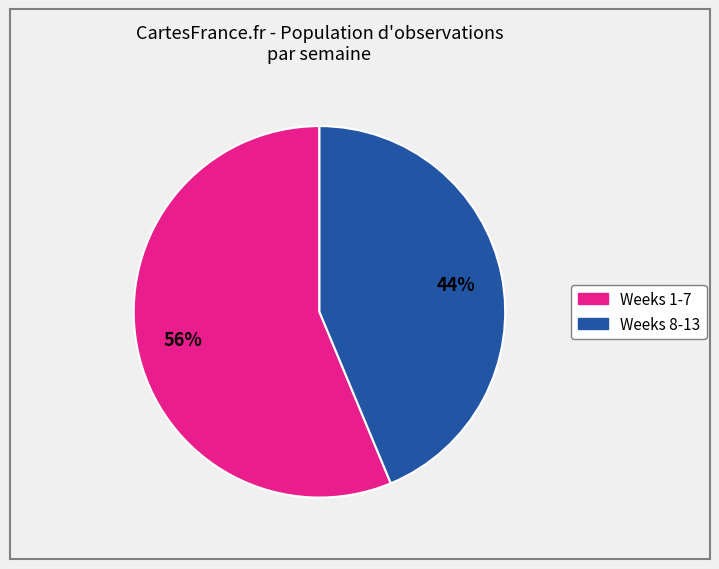

Which slice is the largest?

Weeks 1-7